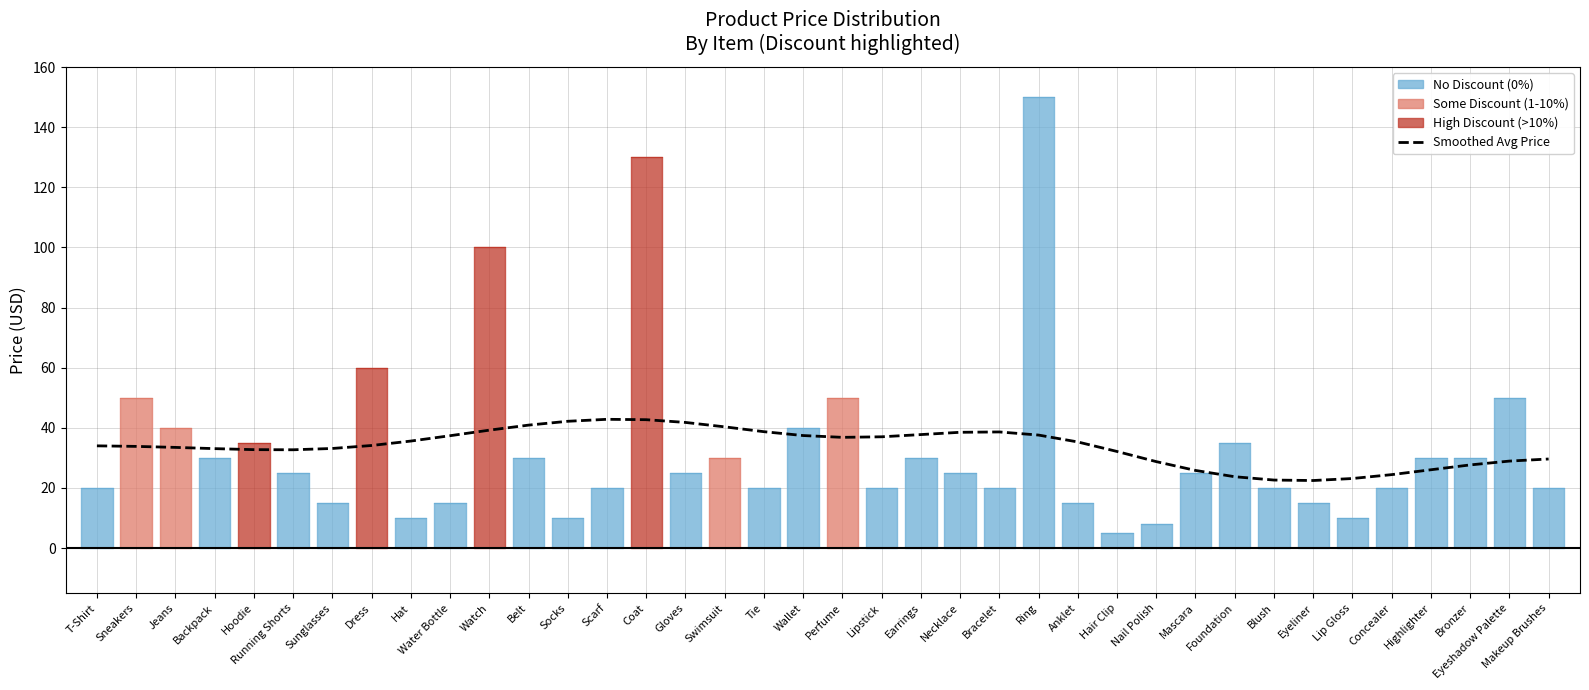

True or false: the data shows 14.1 at Swimsuit.

False